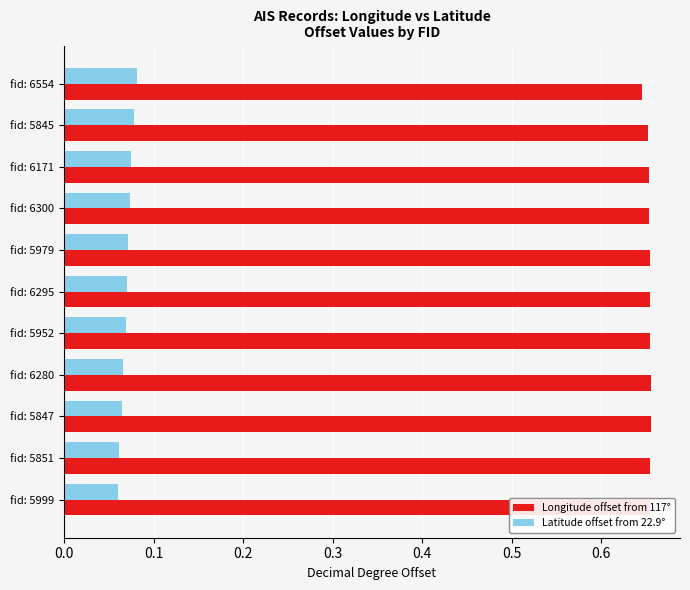

Which series has the largest total across all categories?

Longitude offset from 117°